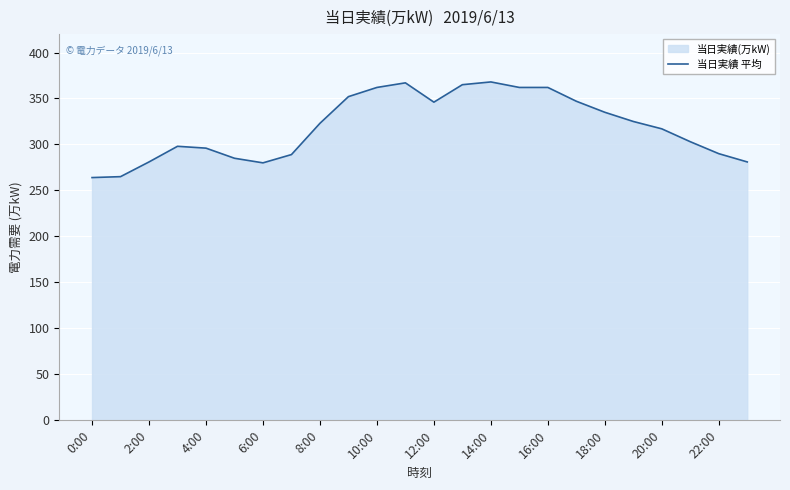

What is the smallest value displayed?

264